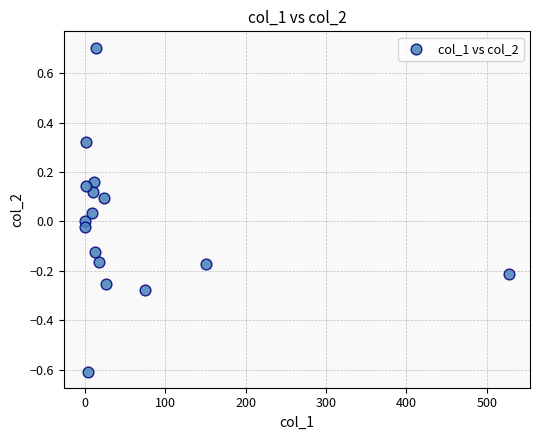

What is the range of X values (max minus min)?

527.4